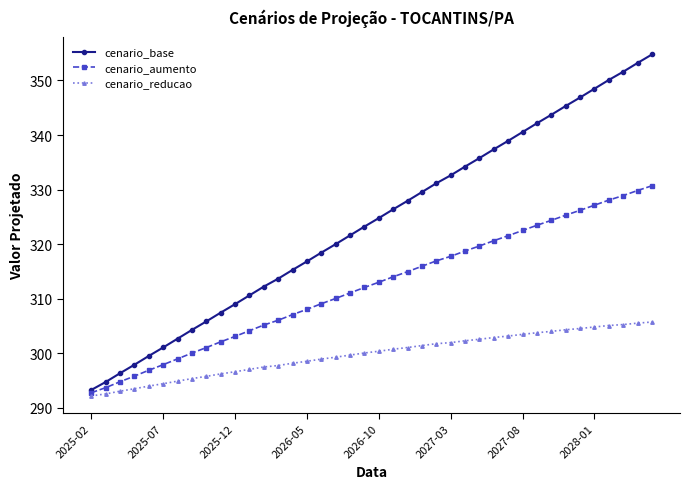

What is the maximum value for cenario_base?

354.8